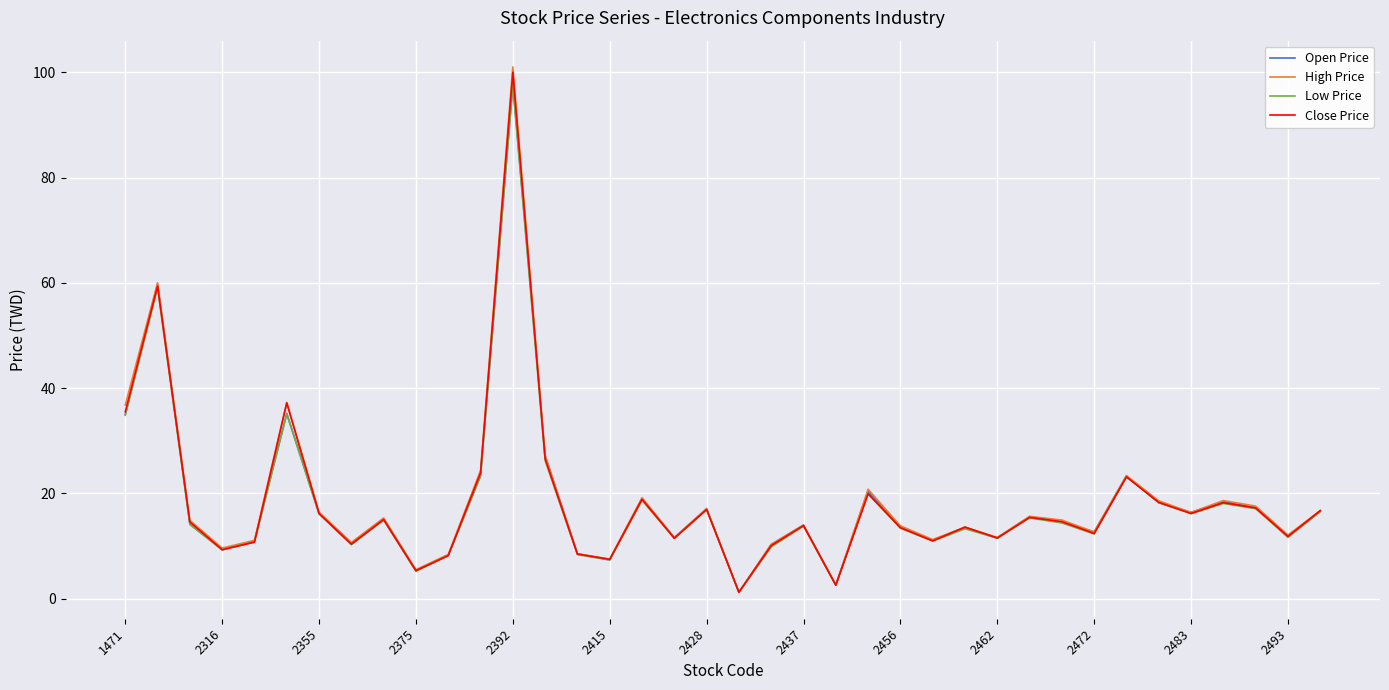

Which series has the largest range (max minus min)?

High Price